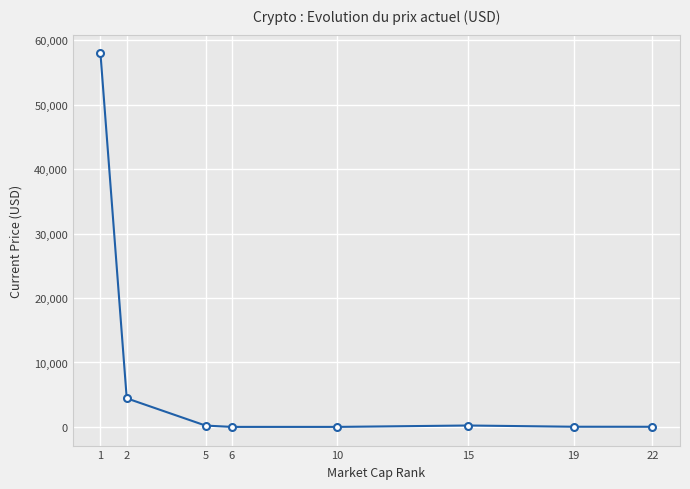

What is the difference between the second highest and minimum values?

4437.5